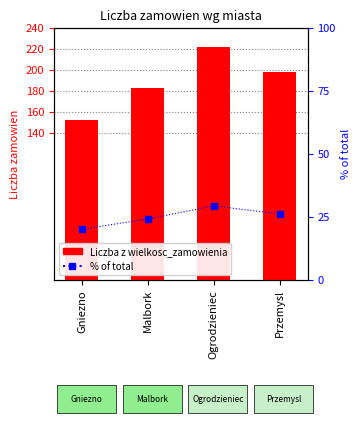

Where does the Liczba z wielkosc_zamowienia series first go above 198?

Ogrodzieniec